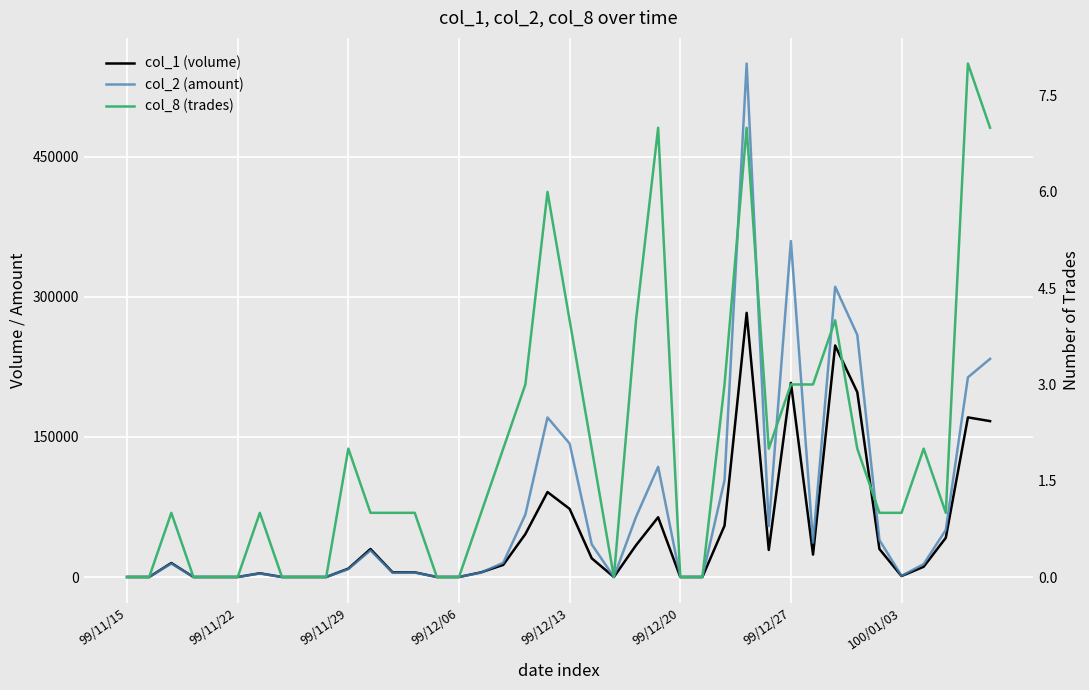

What is the label of the 1st point from the left?

99/11/15